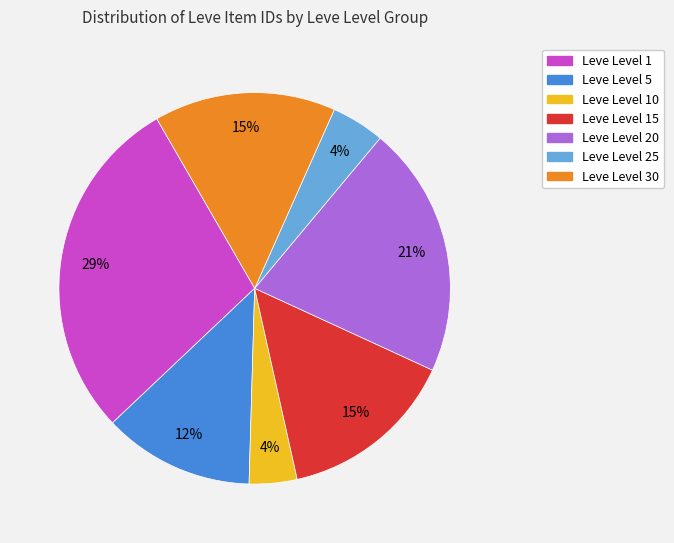

To the nearest percent, what is the average slice percentage?

14%